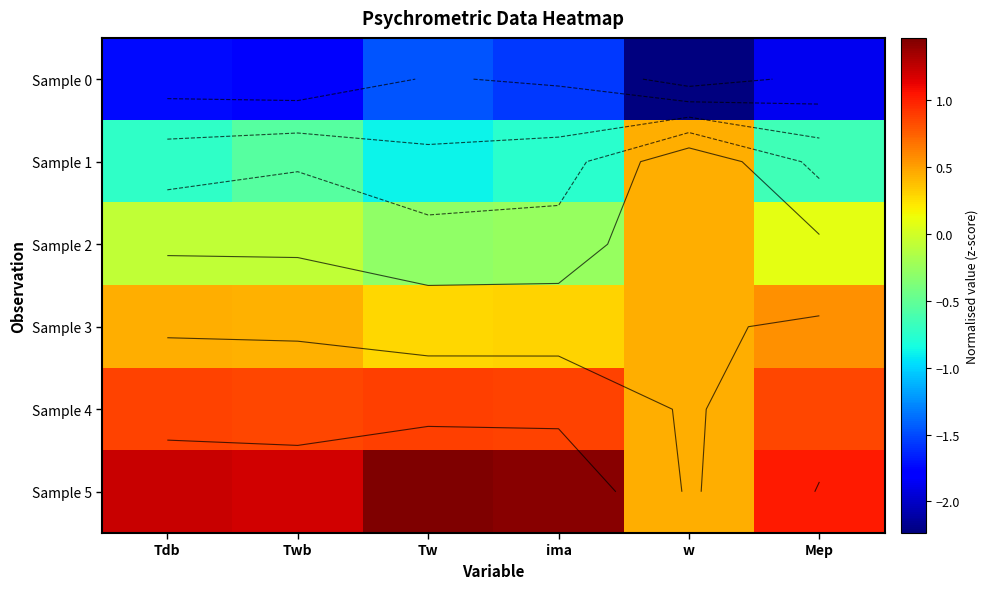

The Sample 2 series shows 0.0 at Mep. True or false?

False